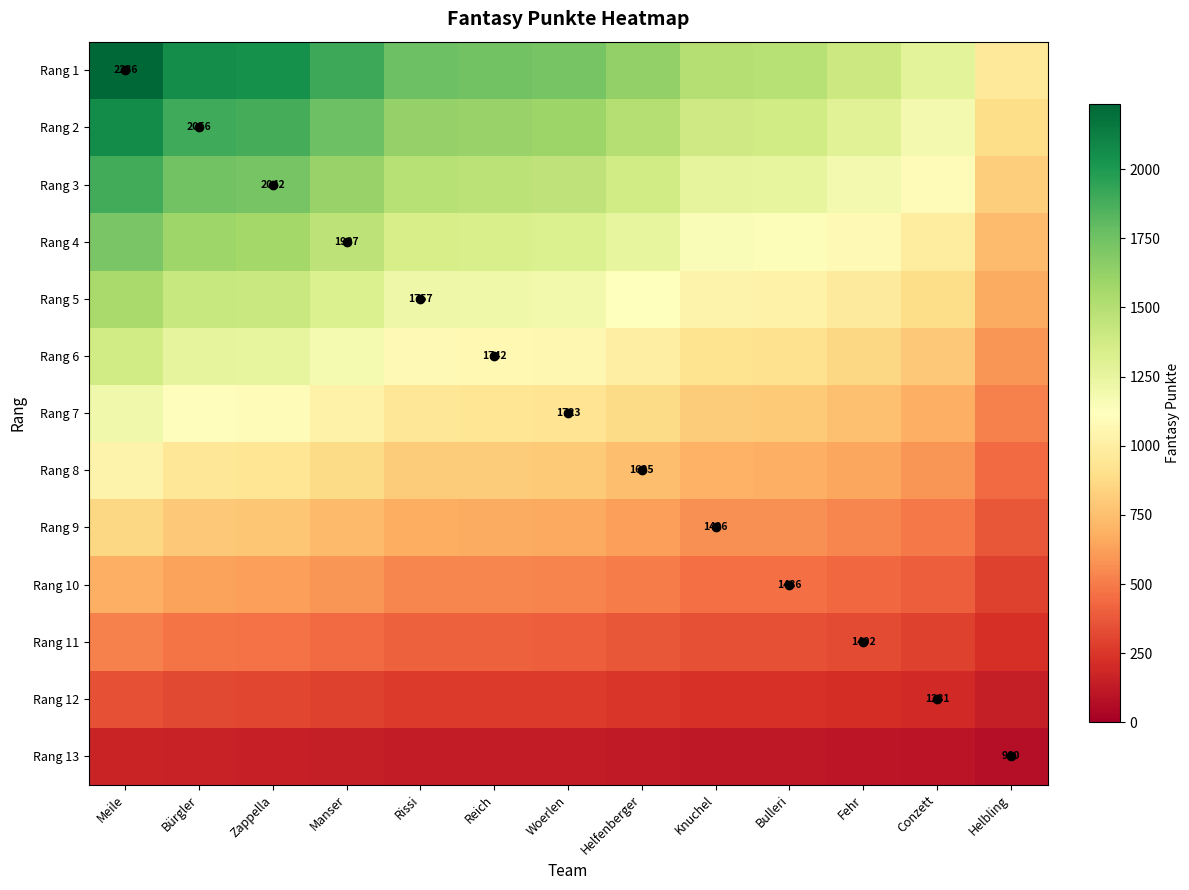

At which category is the sum across all series the highest?

Meile